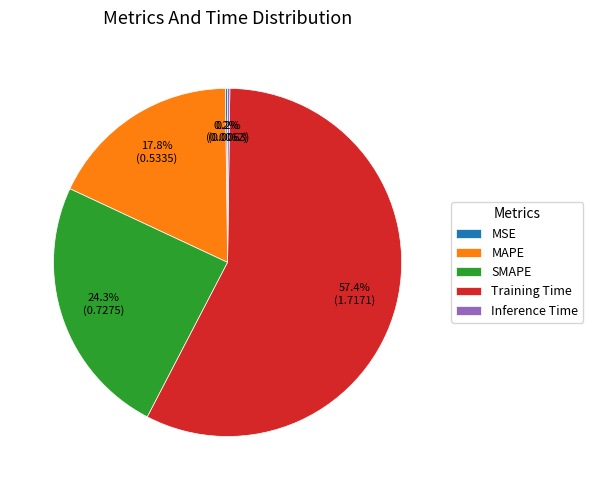

Which has a higher value, Training Time or SMAPE?

Training Time